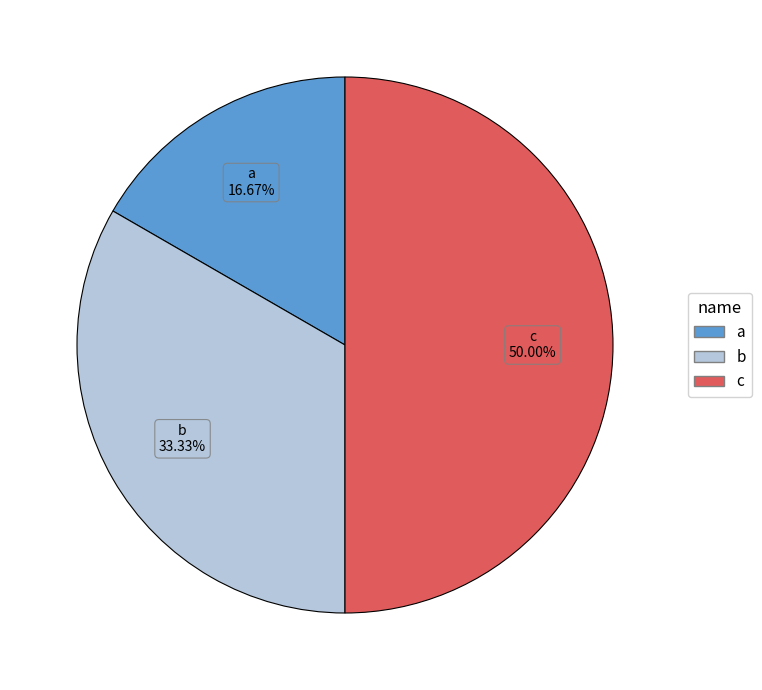

How many segments does this pie chart have?

3